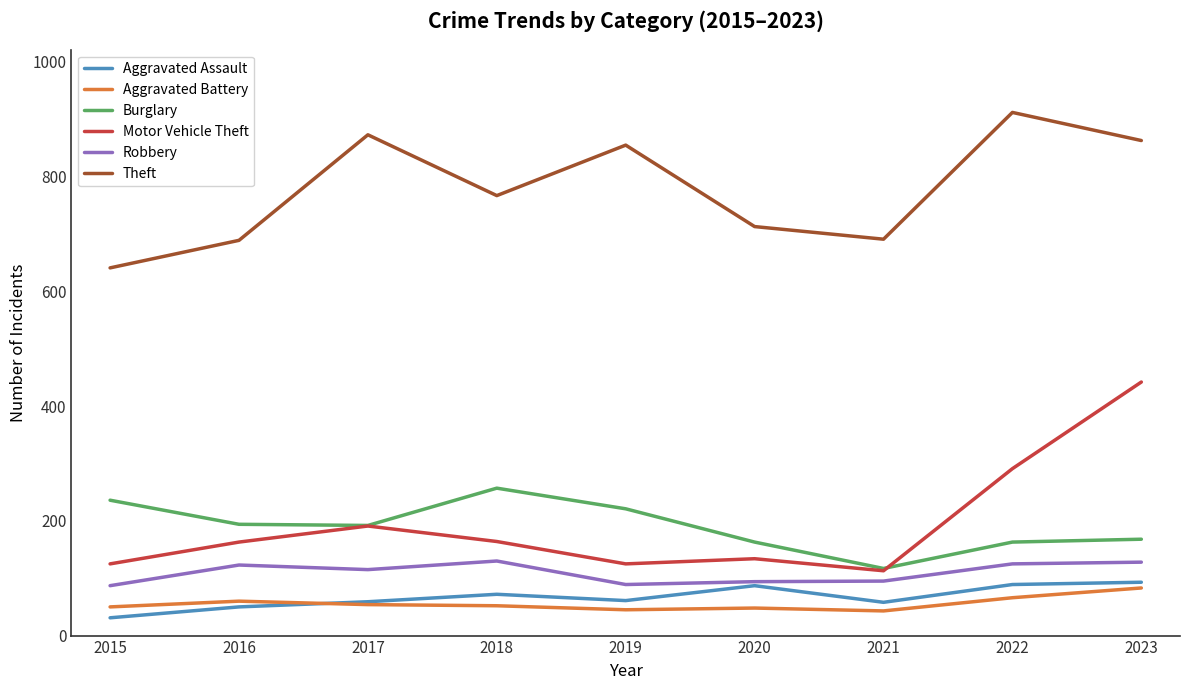

The value of Motor Vehicle Theft at 2020 is 174. True or false?

False